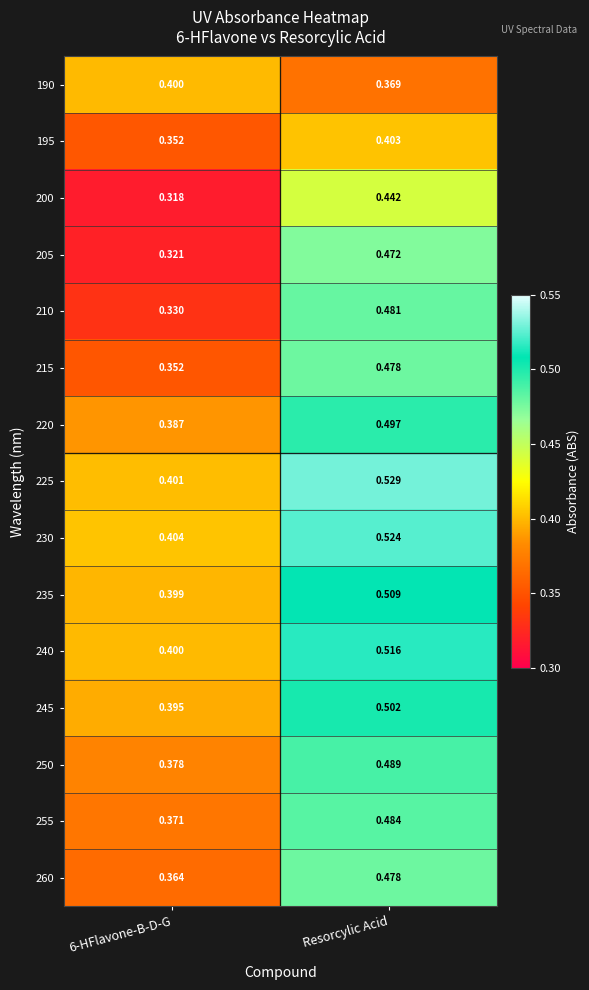

How many series are shown in this chart?

15